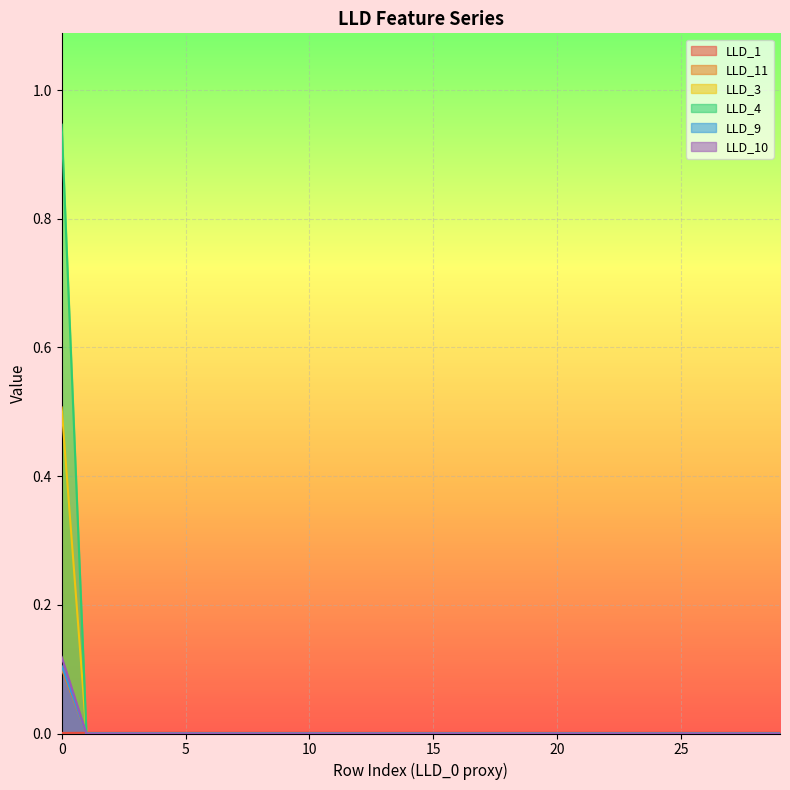

Reading left to right, extract all data points from this chart.

LLD_1: 0=0.0	1=0.0	2=0.0	3=0.0	4=0.0	5=0.0	6=0.0	7=0.0	8=0.0	9=0.0	10=0.0	11=0.0	12=0.0	13=0.0	14=0.0	15=0.0	16=0.0	17=0.0	18=0.0	19=0.0	20=0.0	21=0.0	22=0.0	23=0.0	24=0.0	25=0.0	26=0.0	27=0.0	28=0.0	29=0.0
LLD_11: 0=0.1	1=0.0	2=0.0	3=0.0	4=0.0	5=0.0	6=0.0	7=0.0	8=0.0	9=0.0	10=0.0	11=0.0	12=0.0	13=0.0	14=0.0	15=0.0	16=0.0	17=0.0	18=0.0	19=0.0	20=0.0	21=0.0	22=0.0	23=0.0	24=0.0	25=0.0	26=0.0	27=0.0	28=0.0	29=0.0
LLD_3: 0=0.5	1=0.0	2=0.0	3=0.0	4=0.0	5=0.0	6=0.0	7=0.0	8=0.0	9=0.0	10=0.0	11=0.0	12=0.0	13=0.0	14=0.0	15=0.0	16=0.0	17=0.0	18=0.0	19=0.0	20=0.0	21=0.0	22=0.0	23=0.0	24=0.0	25=0.0	26=0.0	27=0.0	28=0.0	29=0.0
LLD_4: 0=0.9	1=0.0	2=0.0	3=0.0	4=0.0	5=0.0	6=0.0	7=0.0	8=0.0	9=0.0	10=0.0	11=0.0	12=0.0	13=0.0	14=0.0	15=0.0	16=0.0	17=0.0	18=0.0	19=0.0	20=0.0	21=0.0	22=0.0	23=0.0	24=0.0	25=0.0	26=0.0	27=0.0	28=0.0	29=0.0
LLD_9: 0=0.1	1=0.0	2=0.0	3=0.0	4=0.0	5=0.0	6=0.0	7=0.0	8=0.0	9=0.0	10=0.0	11=0.0	12=0.0	13=0.0	14=0.0	15=0.0	16=0.0	17=0.0	18=0.0	19=0.0	20=0.0	21=0.0	22=0.0	23=0.0	24=0.0	25=0.0	26=0.0	27=0.0	28=0.0	29=0.0
LLD_10: 0=0.1	1=0.0	2=0.0	3=0.0	4=0.0	5=0.0	6=0.0	7=0.0	8=0.0	9=0.0	10=0.0	11=0.0	12=0.0	13=0.0	14=0.0	15=0.0	16=0.0	17=0.0	18=0.0	19=0.0	20=0.0	21=0.0	22=0.0	23=0.0	24=0.0	25=0.0	26=0.0	27=0.0	28=0.0	29=0.0